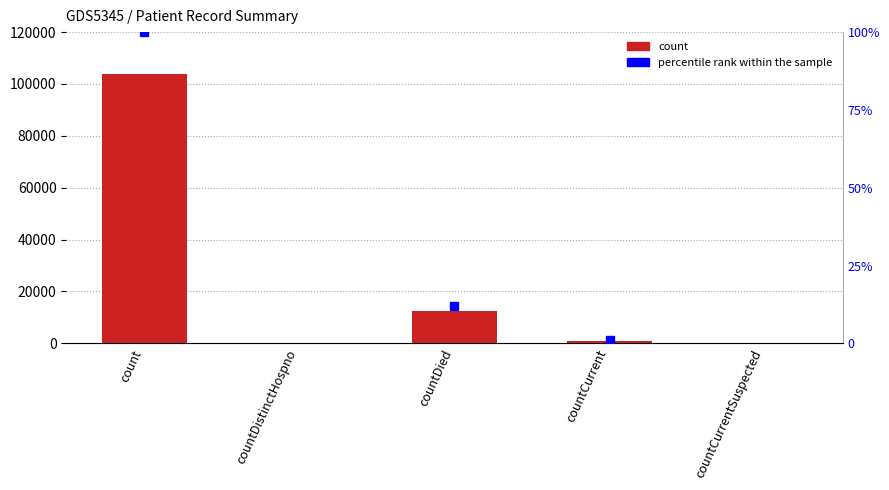

List the labels in order of value, smallest first.

countDistinctHospno, countCurrentSuspected, countCurrent, countDied, count